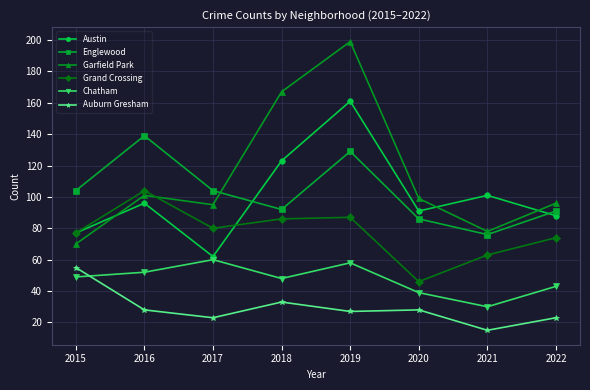

Rank the series at 2022 from highest to lowest value.

Garfield Park, Englewood, Austin, Grand Crossing, Chatham, Auburn Gresham